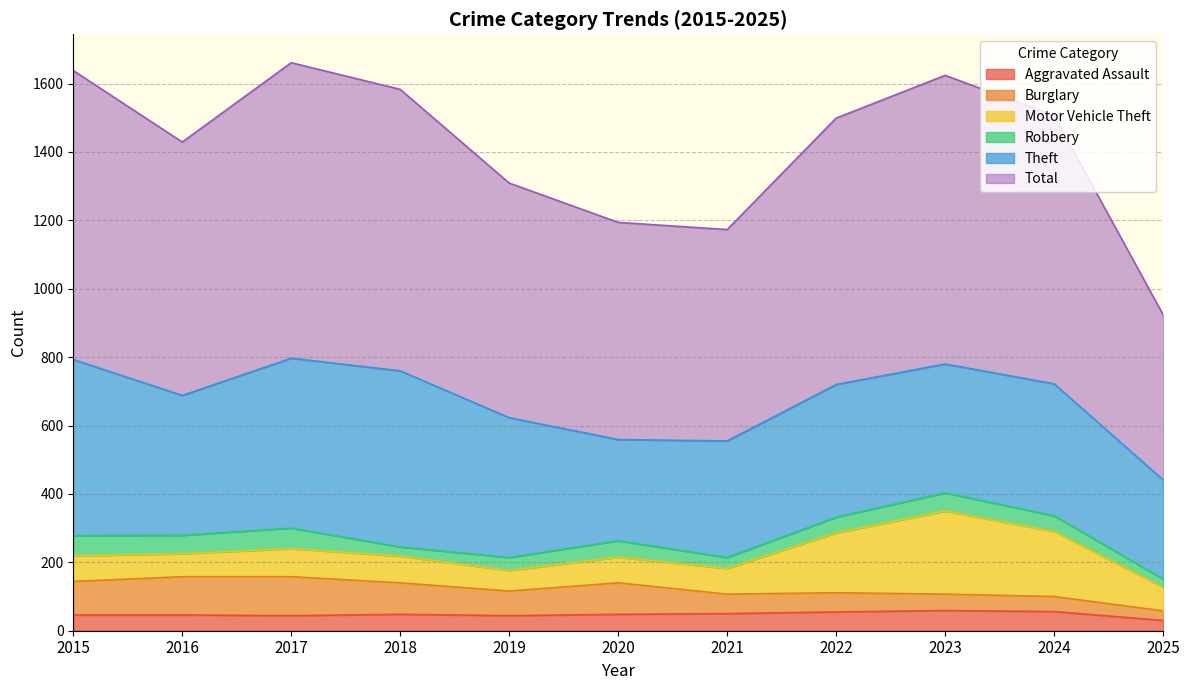

Which series has the widest spread of values?

Total